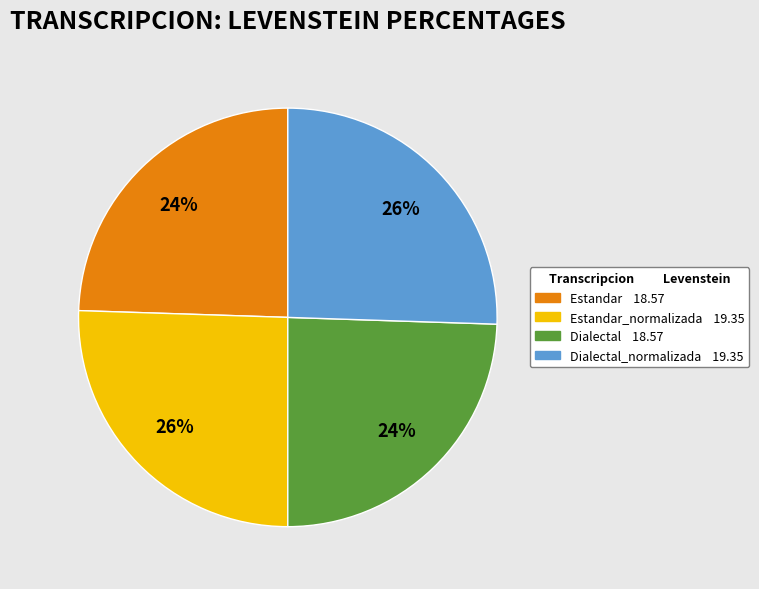

Does any single category account for the majority?

No